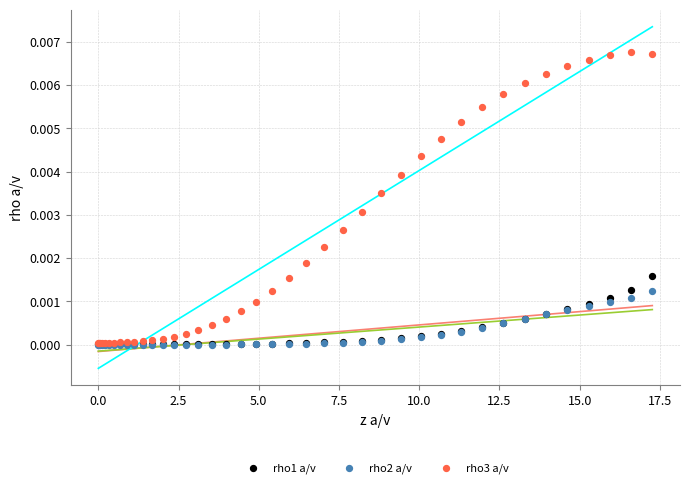

Which series has the largest Y range (max minus min)?

rho3 a/v